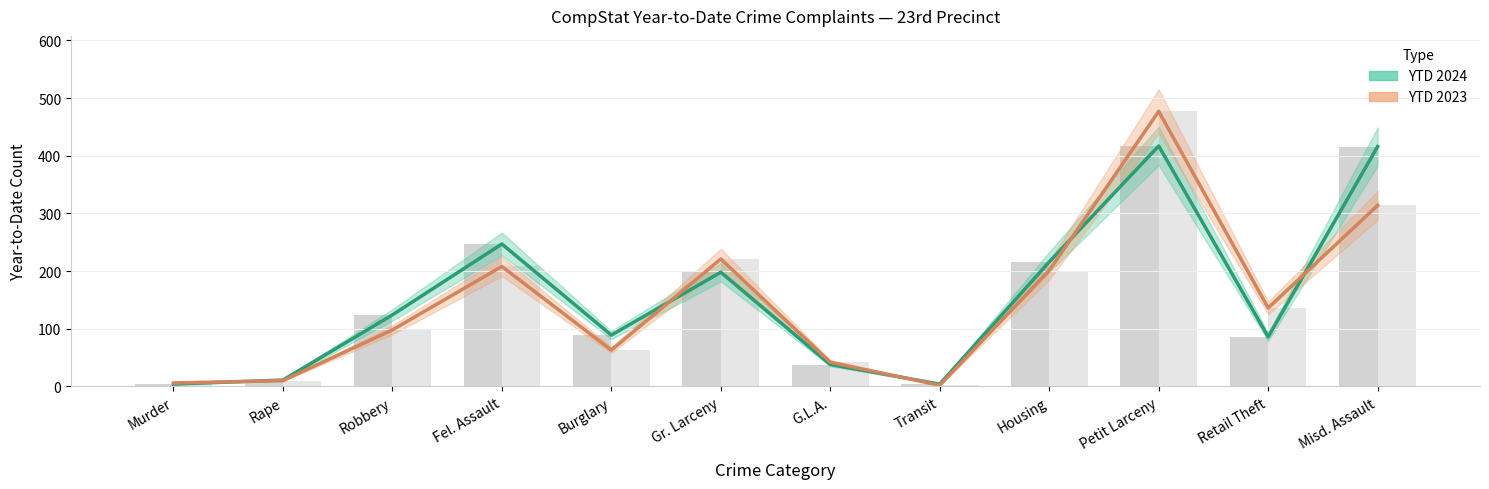

What is the minimum value shown in the chart?

2